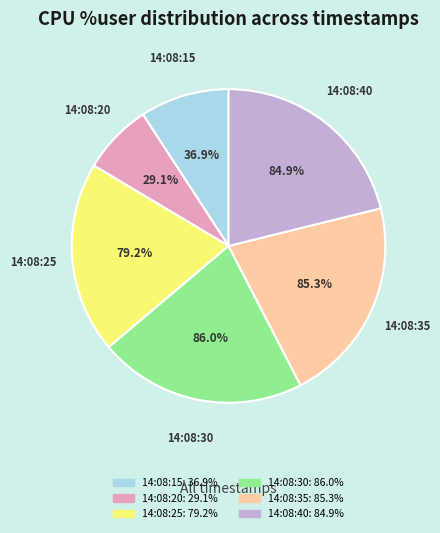

The 14:08:55 slice represents 1% of the pie. True or false?

False